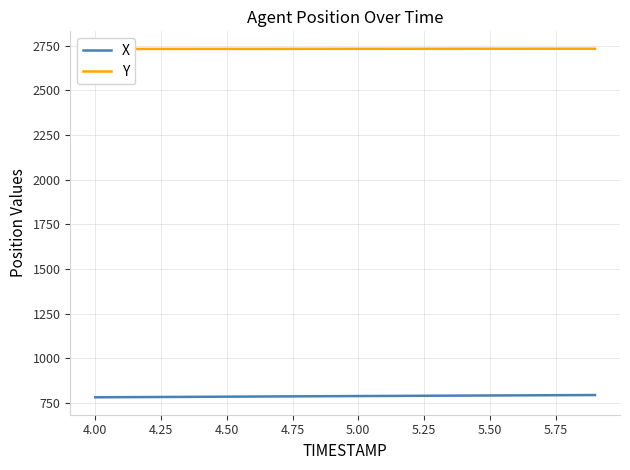

What is the minimum value for X?

782.8